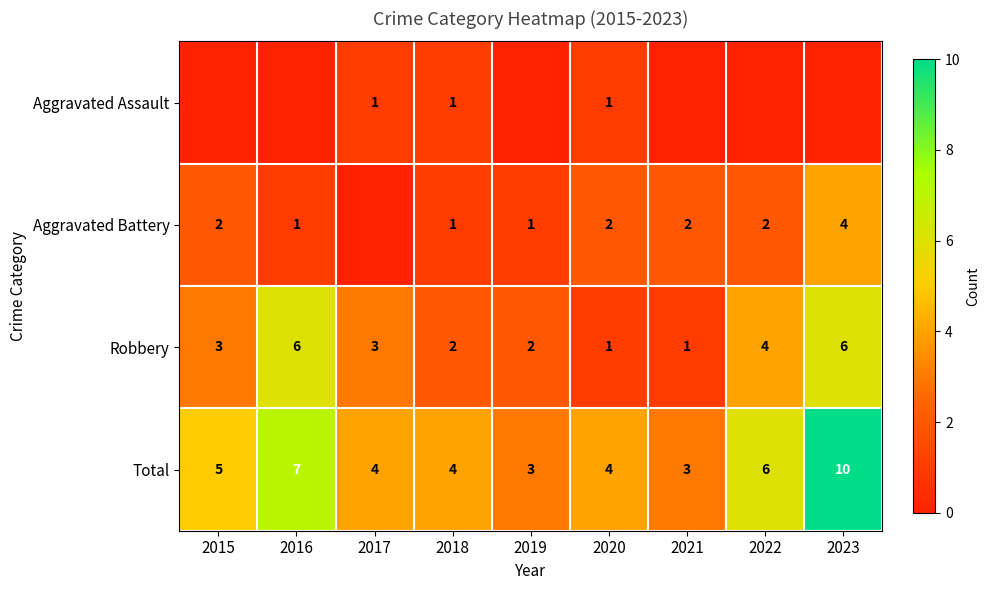

Is it true that Aggravated Battery equals 1 at 2019?

True